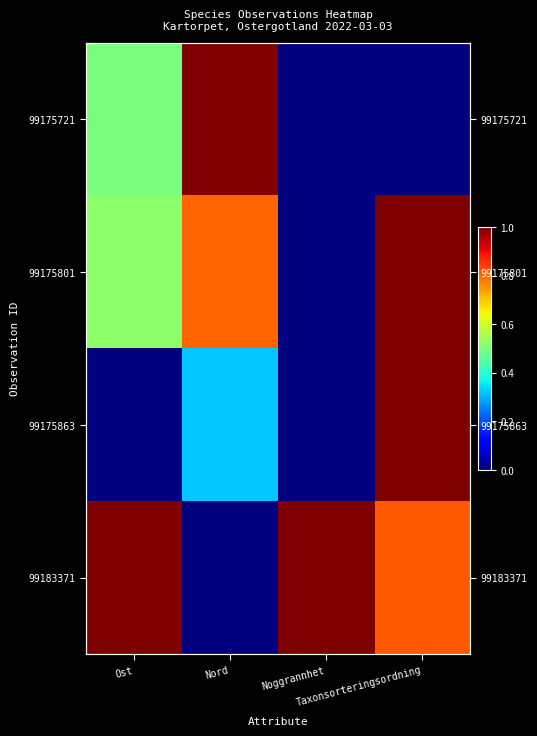

Which has a higher value, Nord or Noggrannhet?

Nord